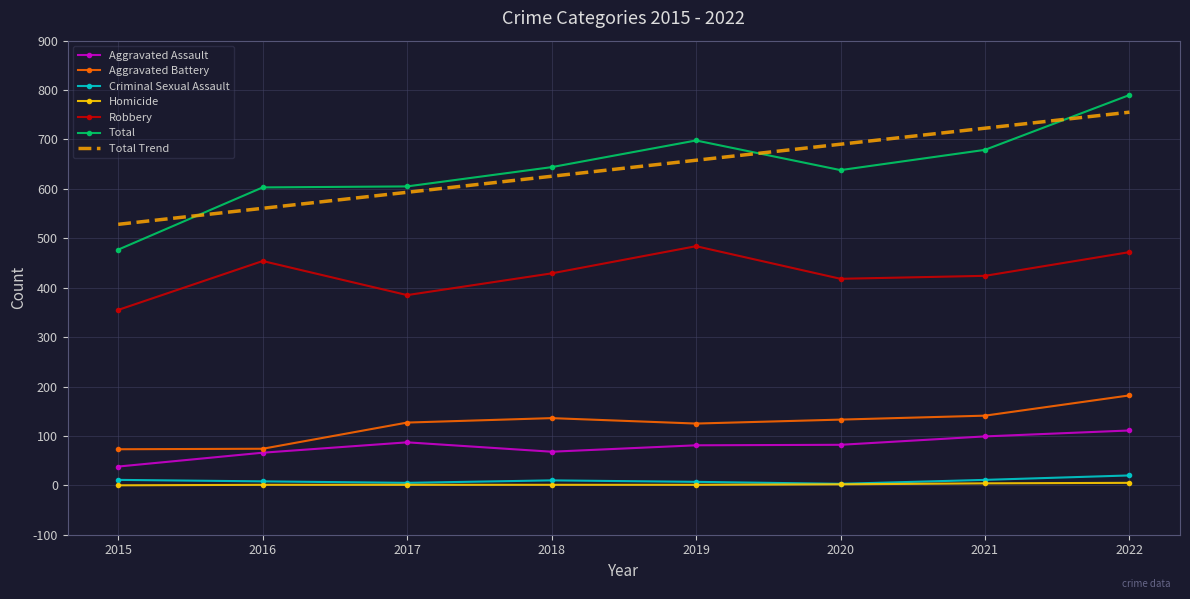

Count the number of data series in this chart.

7